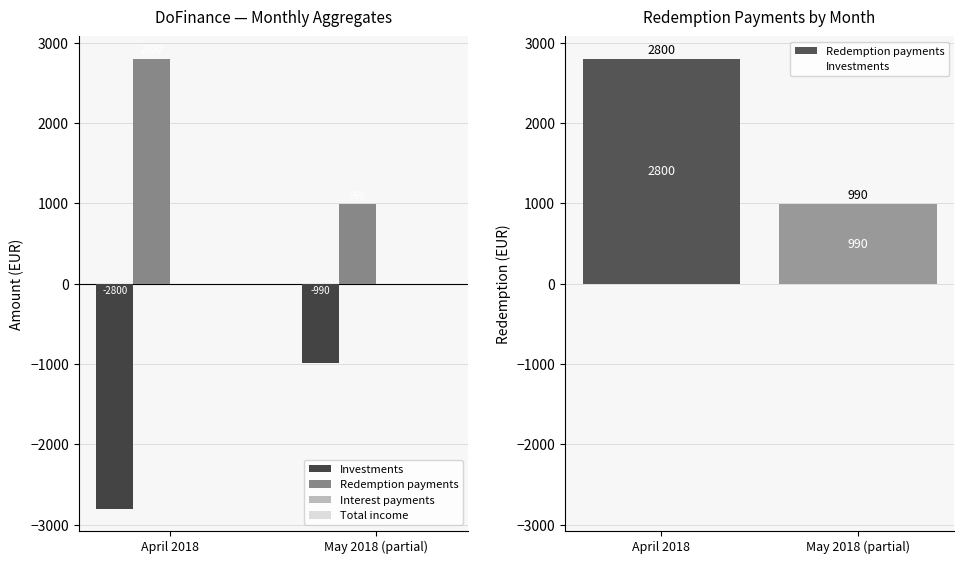

What is the maximum value for Investments?

-990